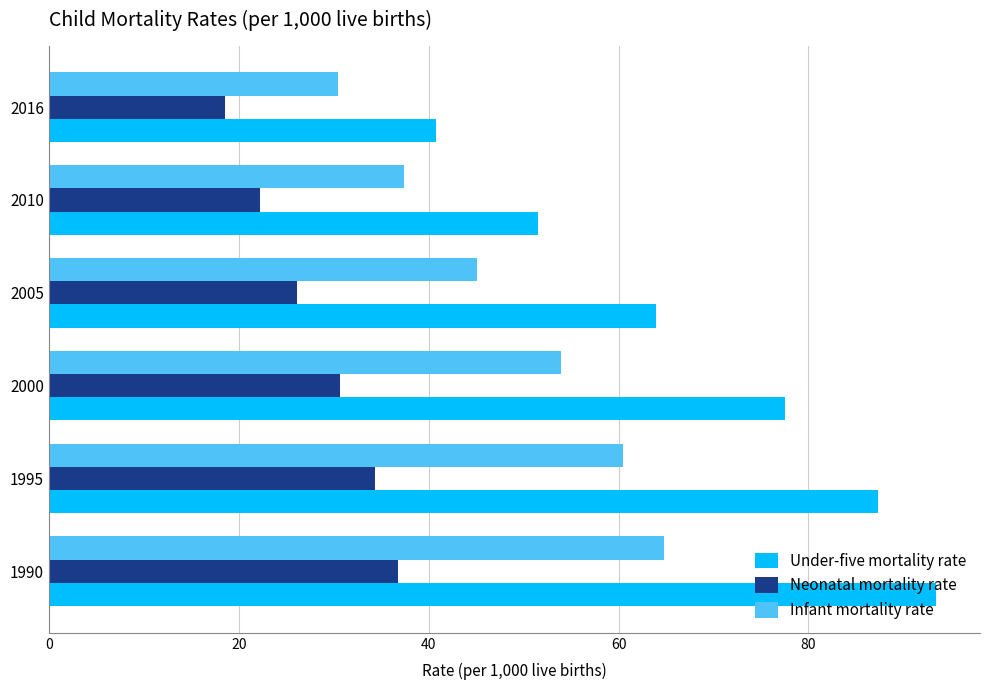

What is the greatest value displayed?

93.4